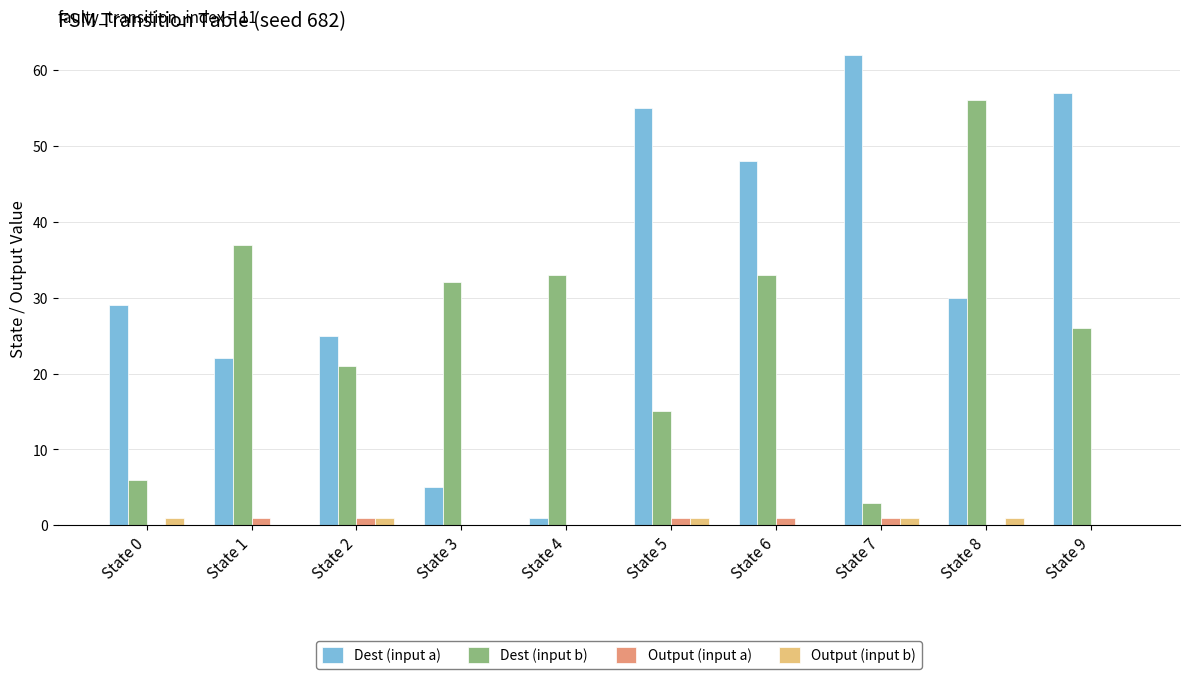

What are all the series names shown in the legend?

Dest (input a), Dest (input b), Output (input a), Output (input b)